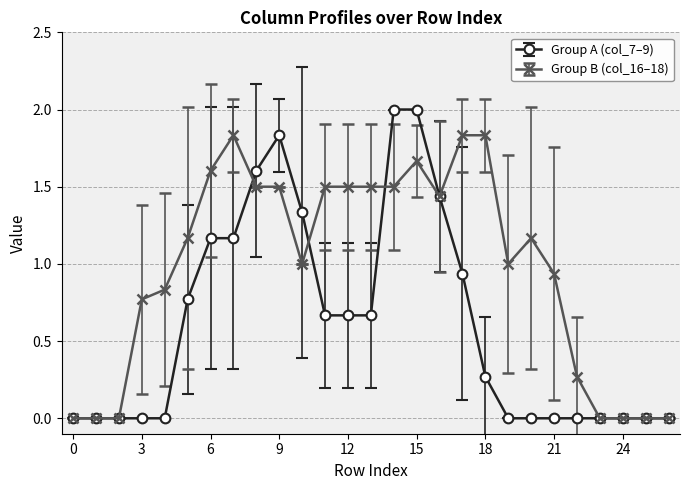

List the series in order of their peak value, lowest first.

Group B (col_16–18), Group A (col_7–9)